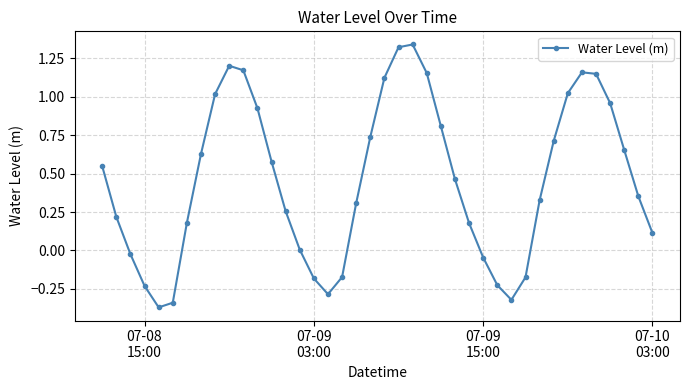

How many data points does each series have?

40